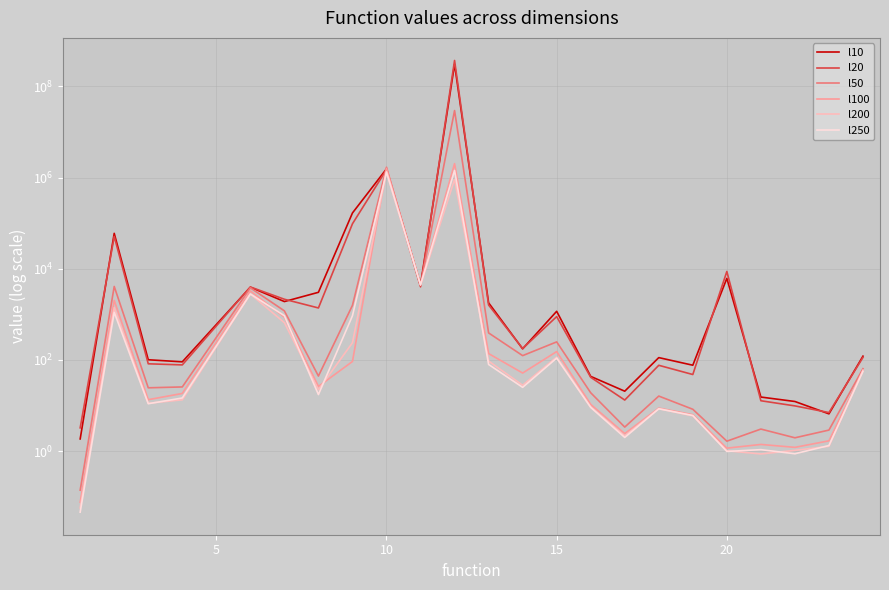

The value of l100 at 9 is 7276.6. True or false?

False